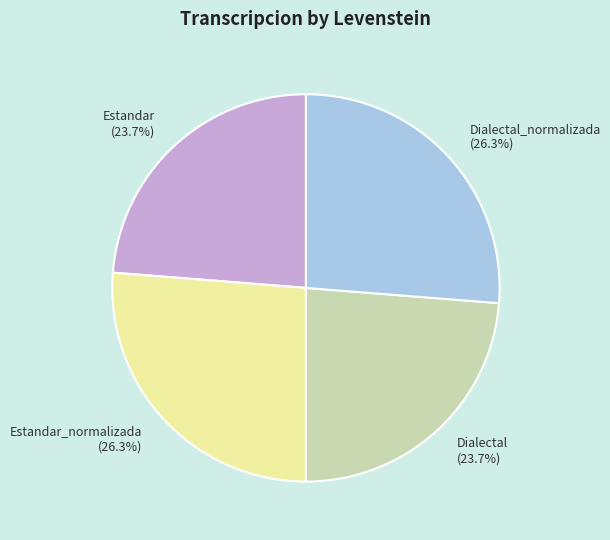

To the nearest percent, what is the average slice percentage?

25%